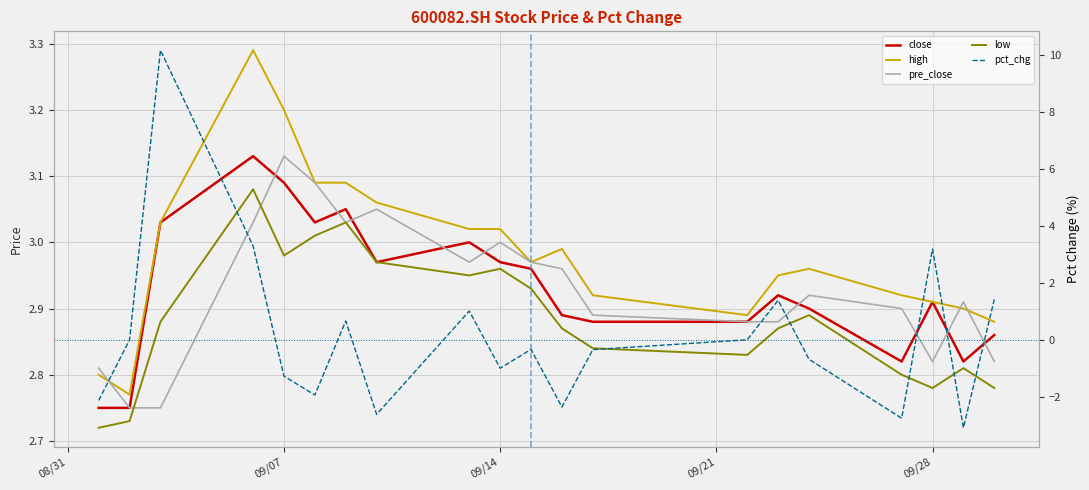

What is the difference between the maximum and minimum values in the high series?

0.5